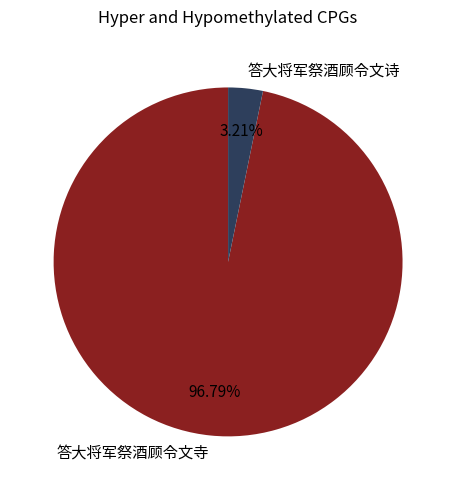

What percentage do 答大将军祭酒顾令文寺 and 答大将军祭酒顾令文诗 together represent?

100.0%